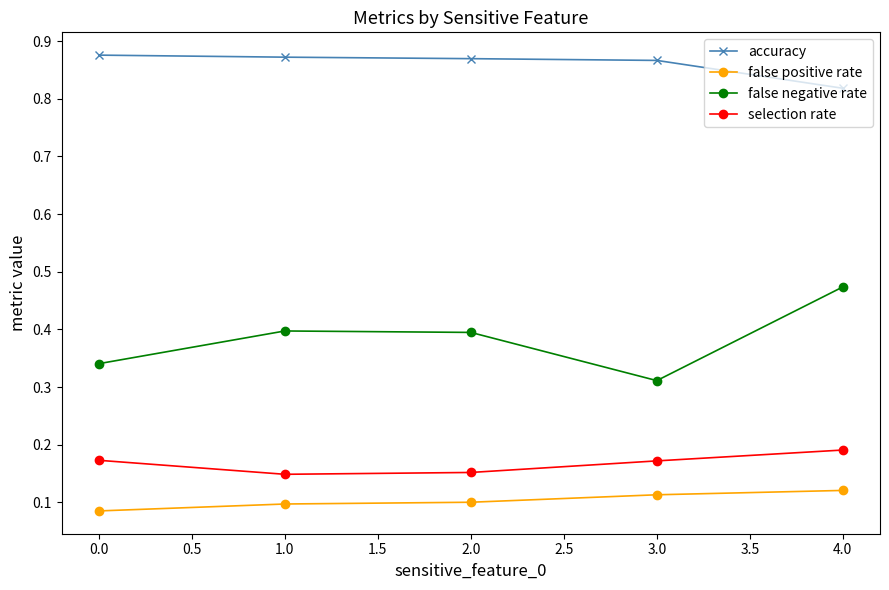

Which series has the widest spread of values?

false negative rate